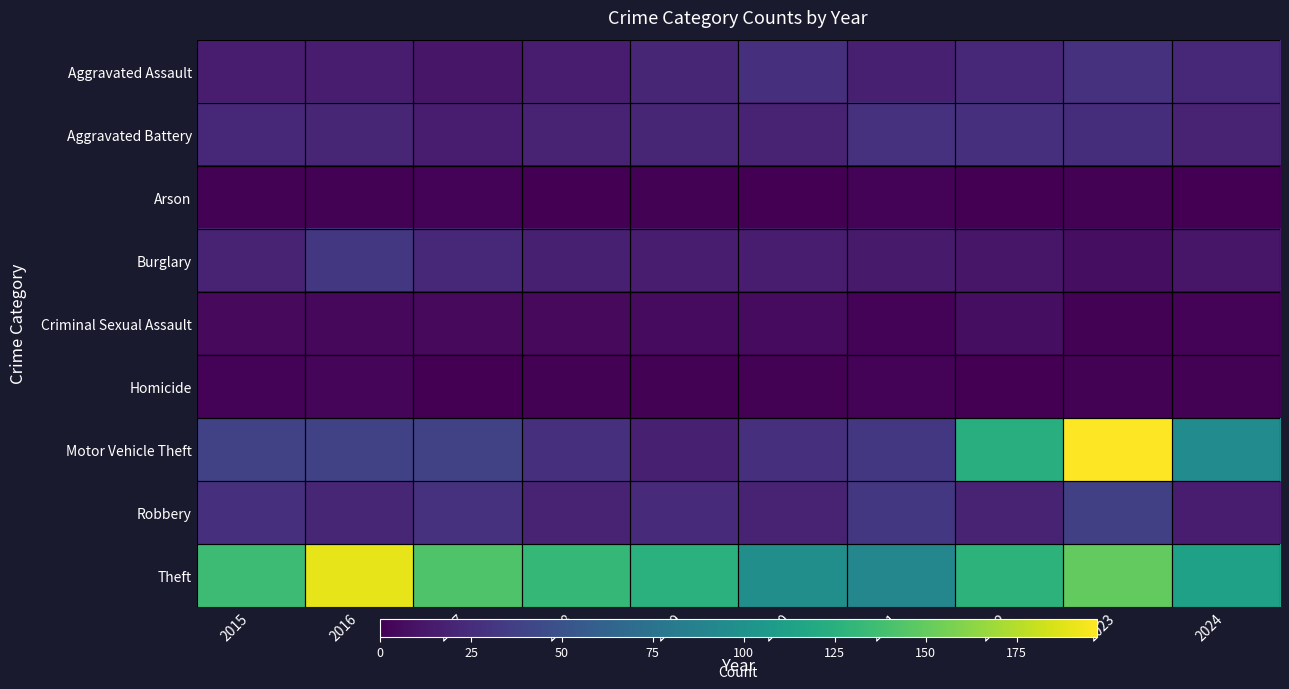

Rank the series at 2023 from lowest to highest value.

Arson, Criminal Sexual Assault, Homicide, Burglary, Aggravated Battery, Aggravated Assault, Robbery, Theft, Motor Vehicle Theft